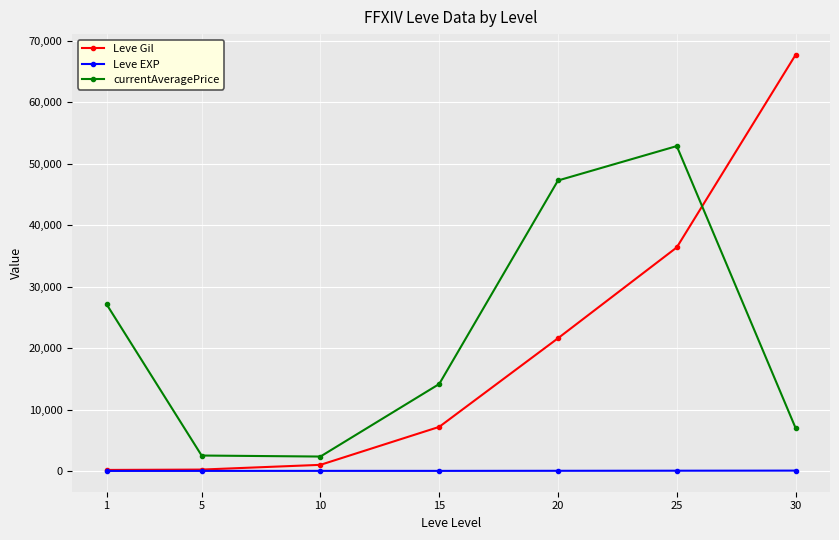

How many values in the currentAveragePrice series are below 14149?

3